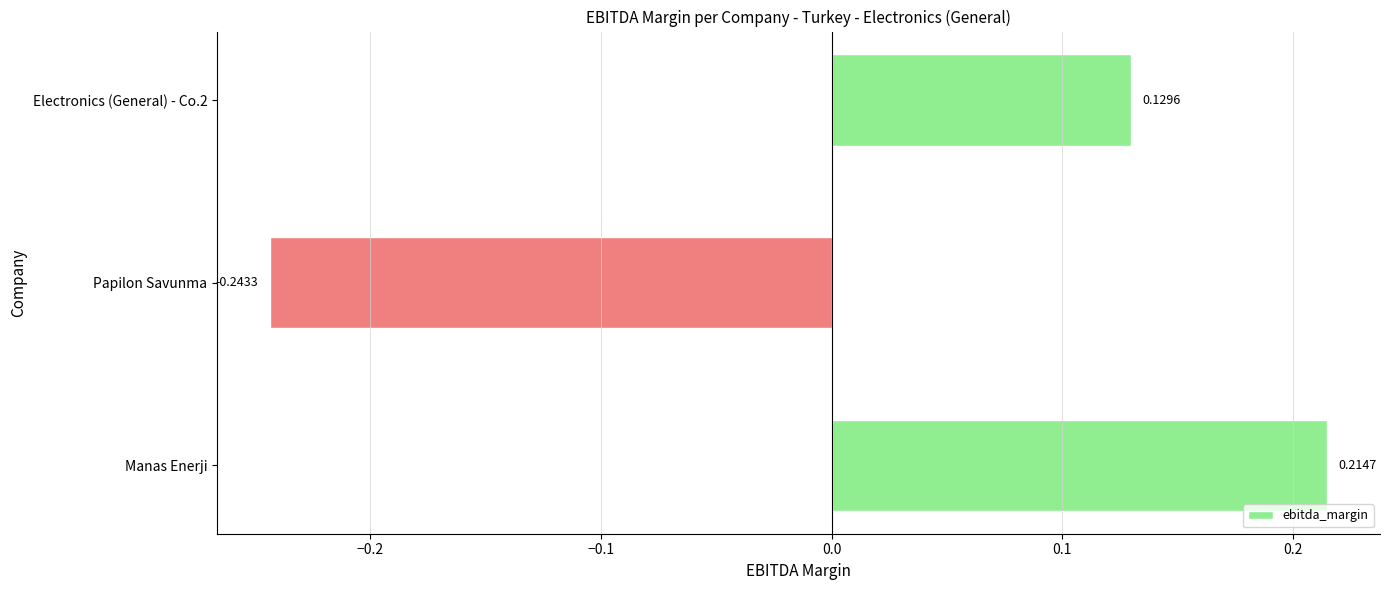

Which label corresponds to the largest value in the chart?

Manas Enerji